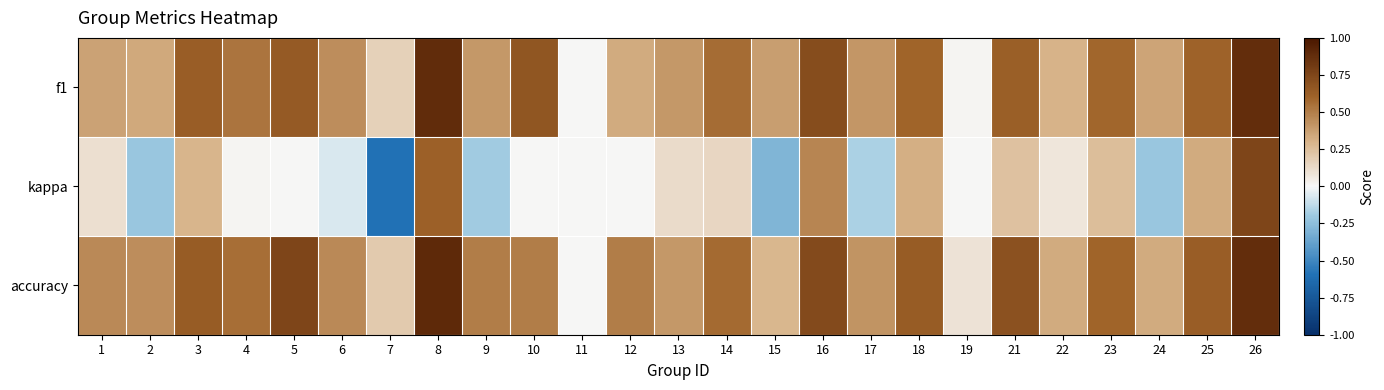

How many categories are shown in the chart?

25